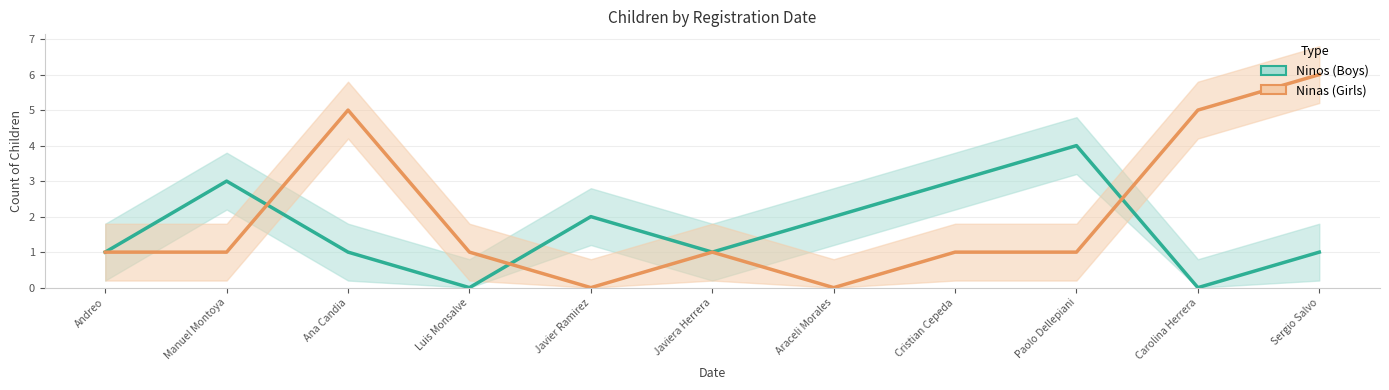

What is the label of the 9th point from the left?

Paolo Dellepiani